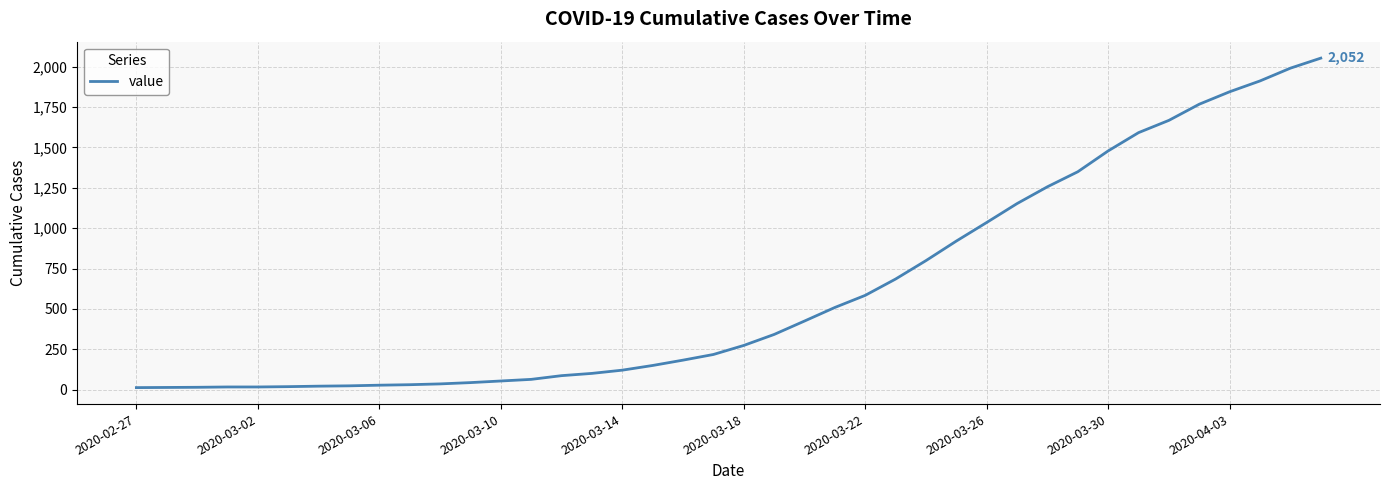

What is the sum of all values?

24888